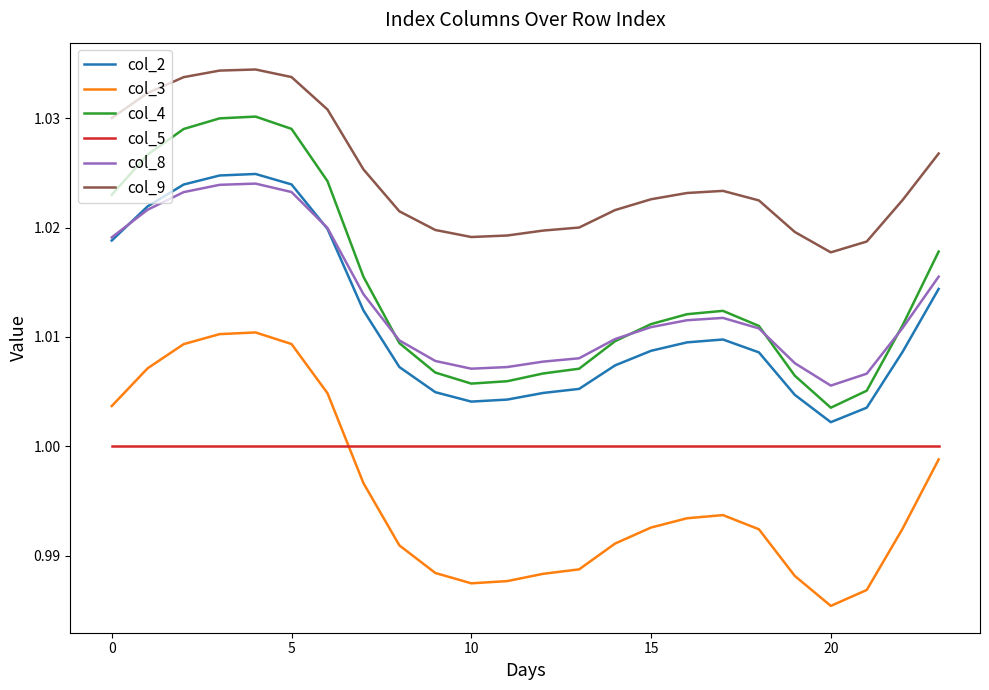

Which series has the largest total across all categories?

col_9